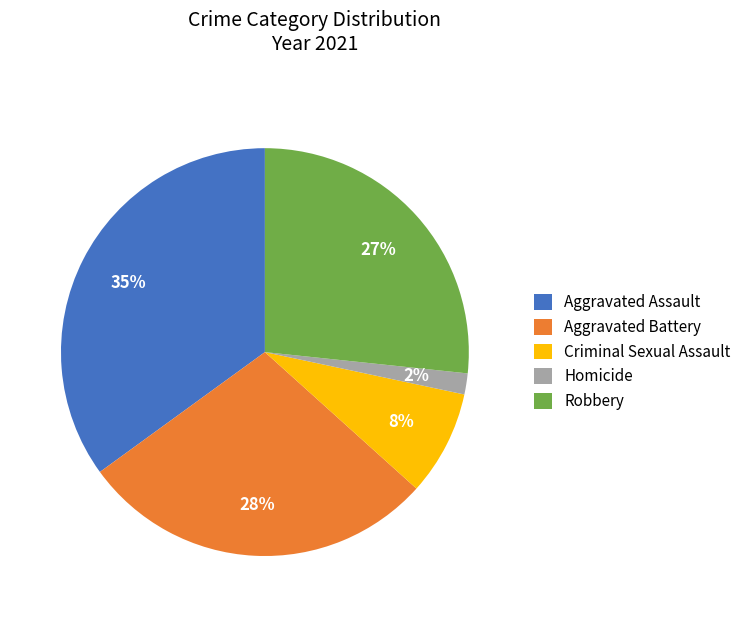

Which category has the biggest portion of the pie?

Aggravated Assault